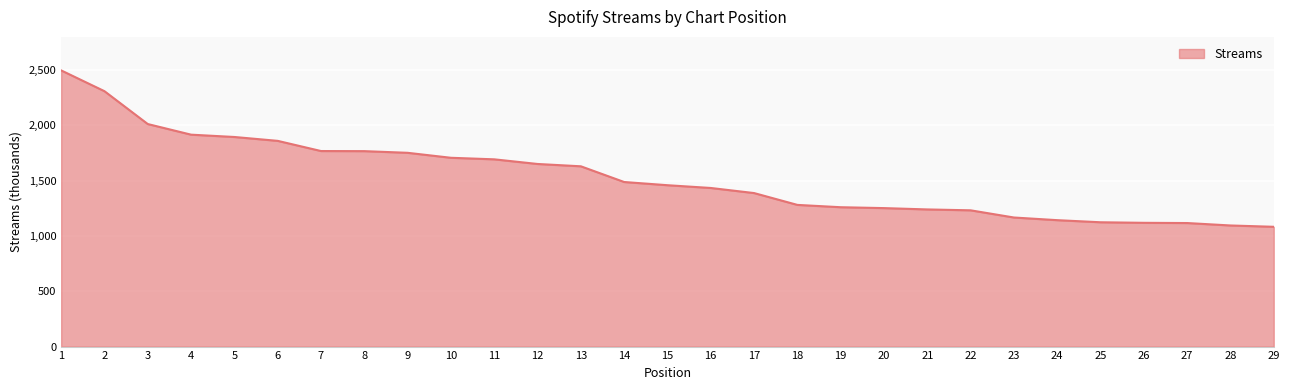

What is the minimum value shown in the chart?

1083